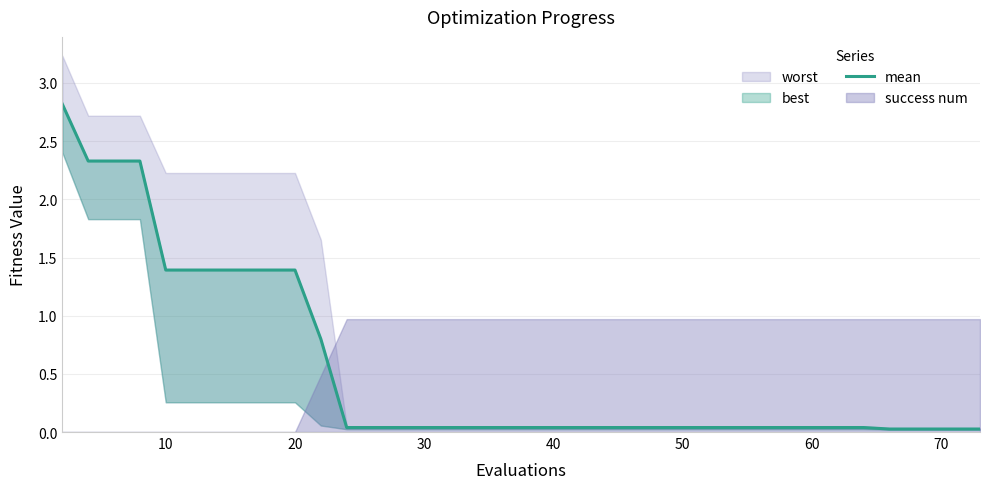

Where is the data nearest to the value 1?

10